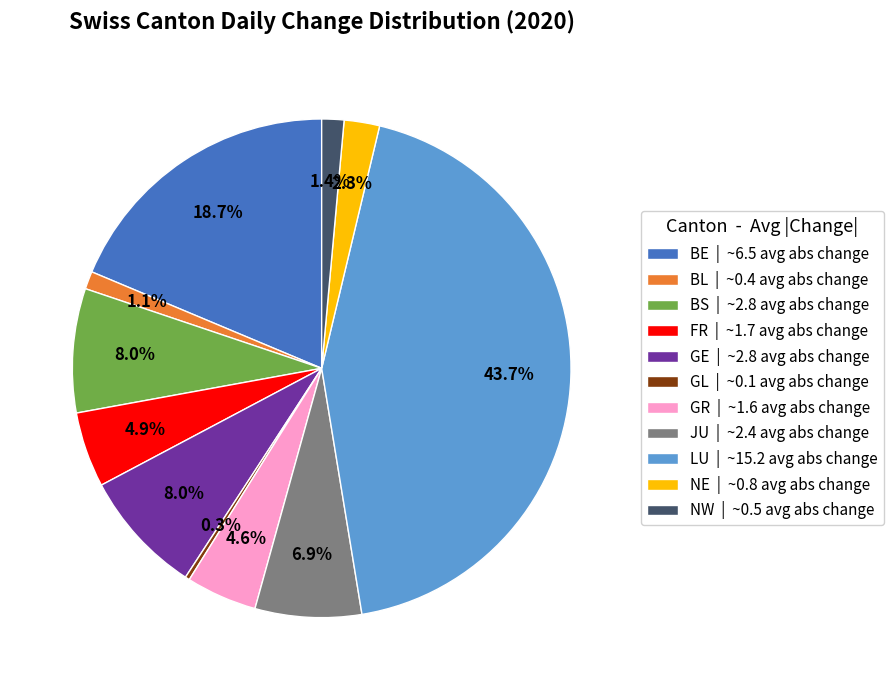

Do FR and GL together represent more than half of the pie?

No